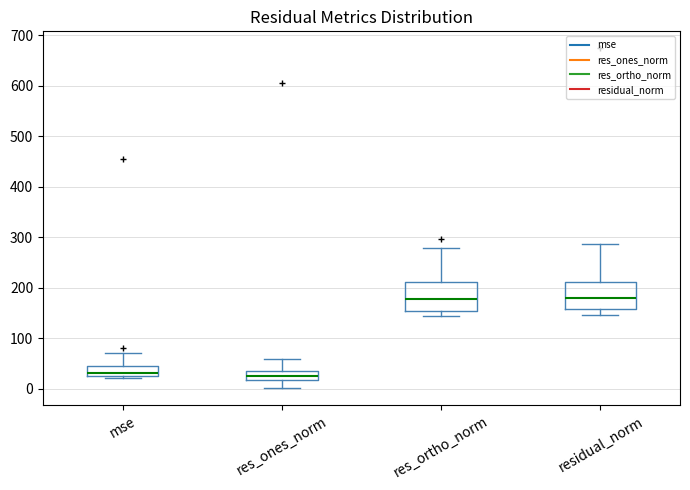

Reading left to right, transcribe this box plot: for each box, give where its median line is, the range the box spans, and where its two whiskers end, as read against the y-axis. The values are not printed on the chart, so give them approximately, as read against the axis.

mse: median 30, box 20 to 40, whiskers 20 (just below the box's lower edge) to 70
res_ones_norm: median 30, box 20 to 40, whiskers 0 to 60
res_ortho_norm: median 180, box 150 to 210, whiskers 140 to 280
residual_norm: median 180, box 160 to 210, whiskers 150 to 290